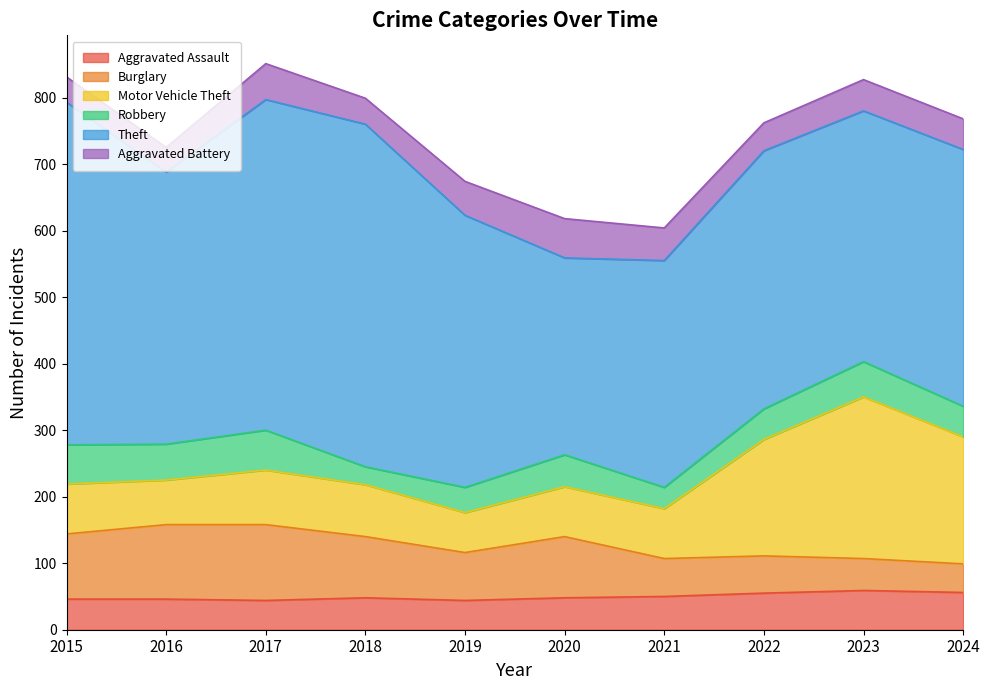

What is the spread (max minus min) of values at 2017?

453